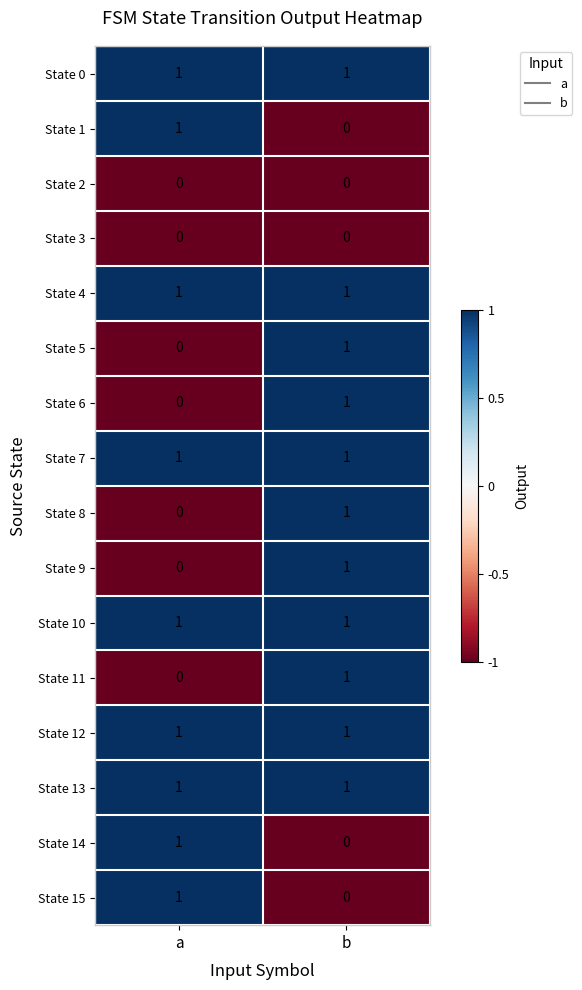

Count the number of data series in this chart.

16